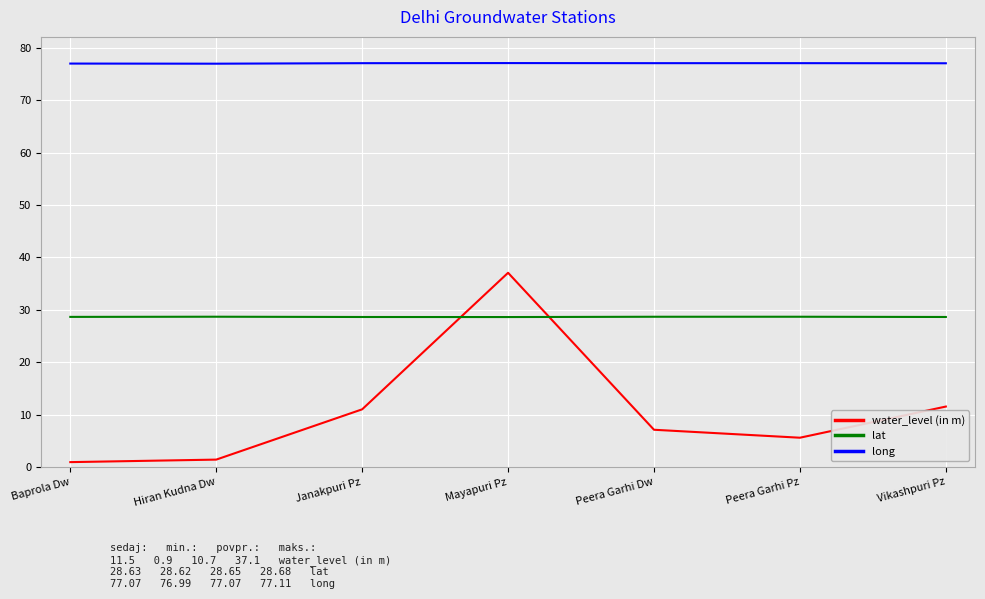

List the series in order of their peak value, highest first.

long, water_level (in m), lat